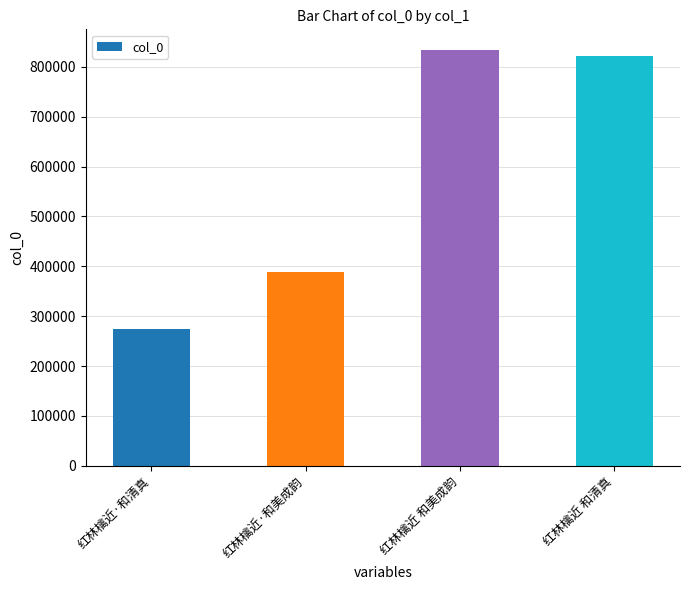

What is the sum of the values at 红林檎近·和清真 and 红林檎近 和美成韵?

1107789